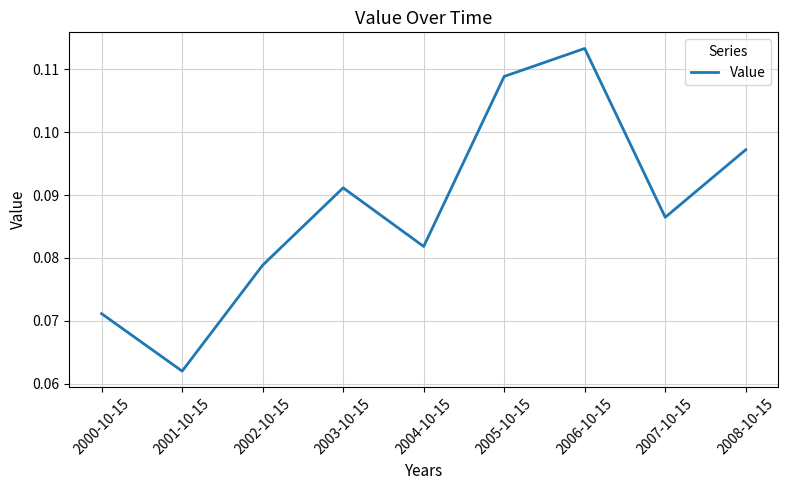

What position from the left is 2000-10-15?

1